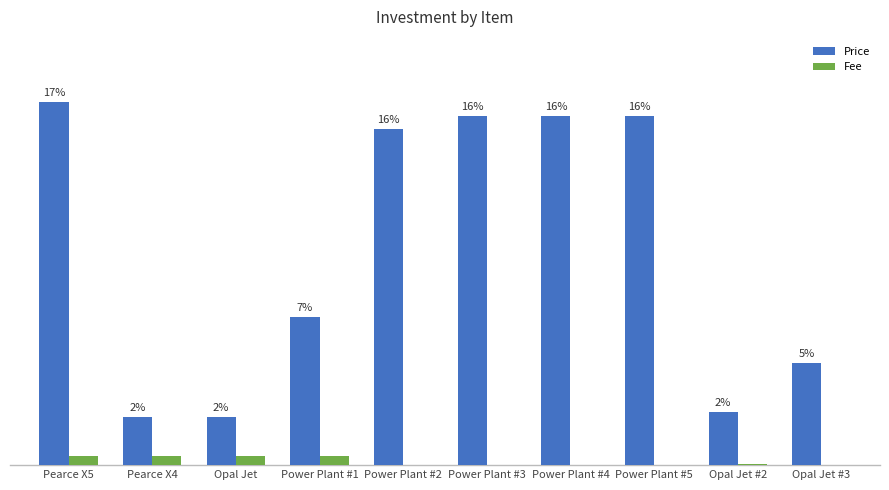

What is the approximate value of Price at Opal Jet #3?

38.0